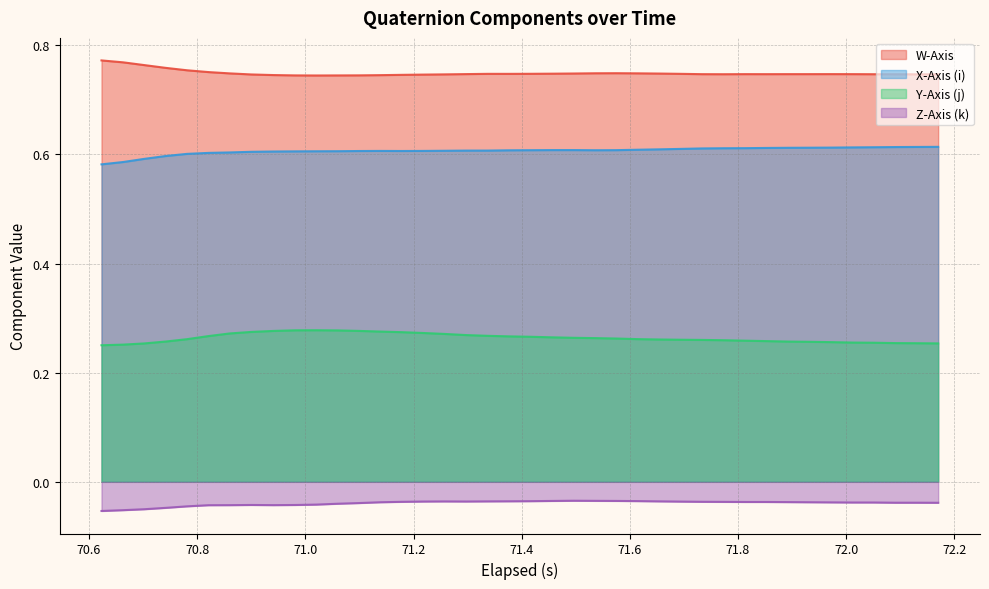

What is the sum of all X-Axis (i) values?

24.3